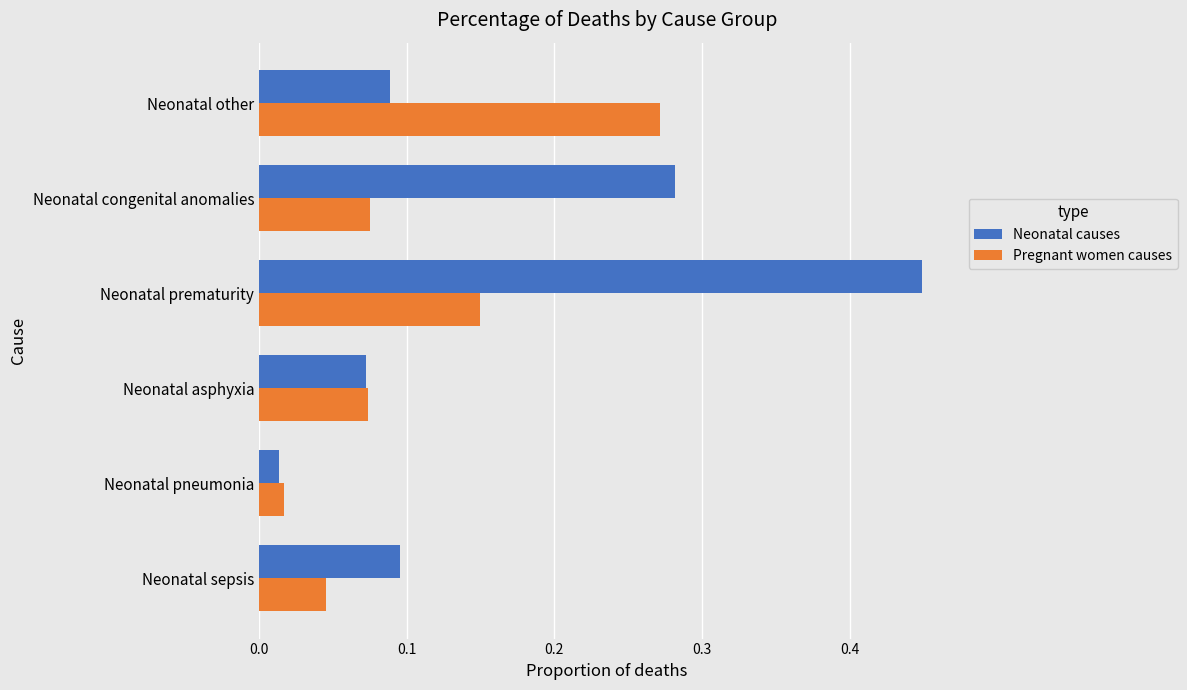

Which category has the highest value across all series?

Neonatal prematurity